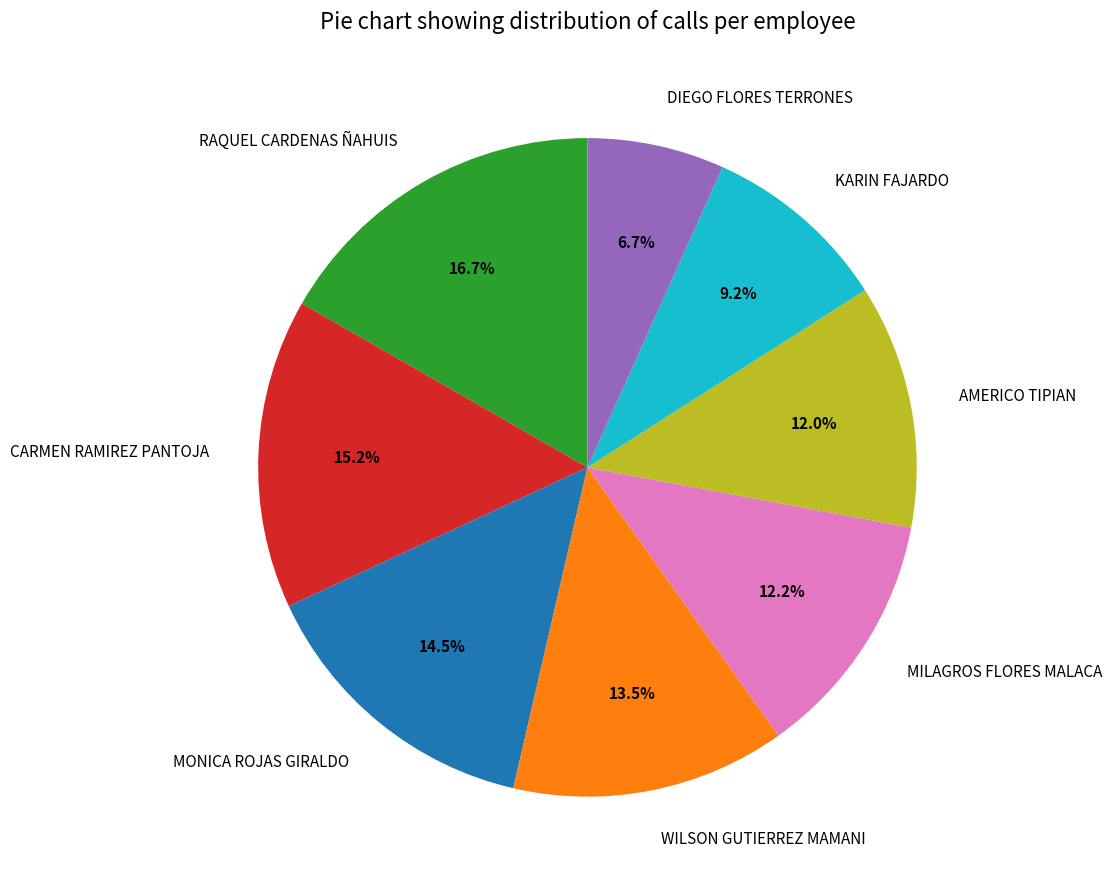

Does KARIN FAJARDO represent more than half of the total?

No